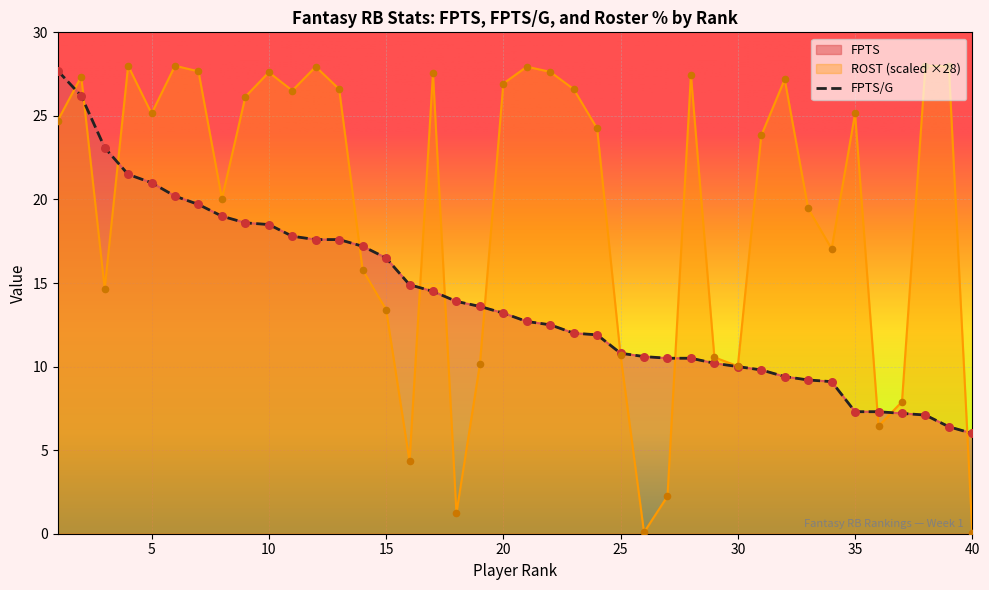

What are all the series names shown in the legend?

FPTS, FPTS/G, ROST